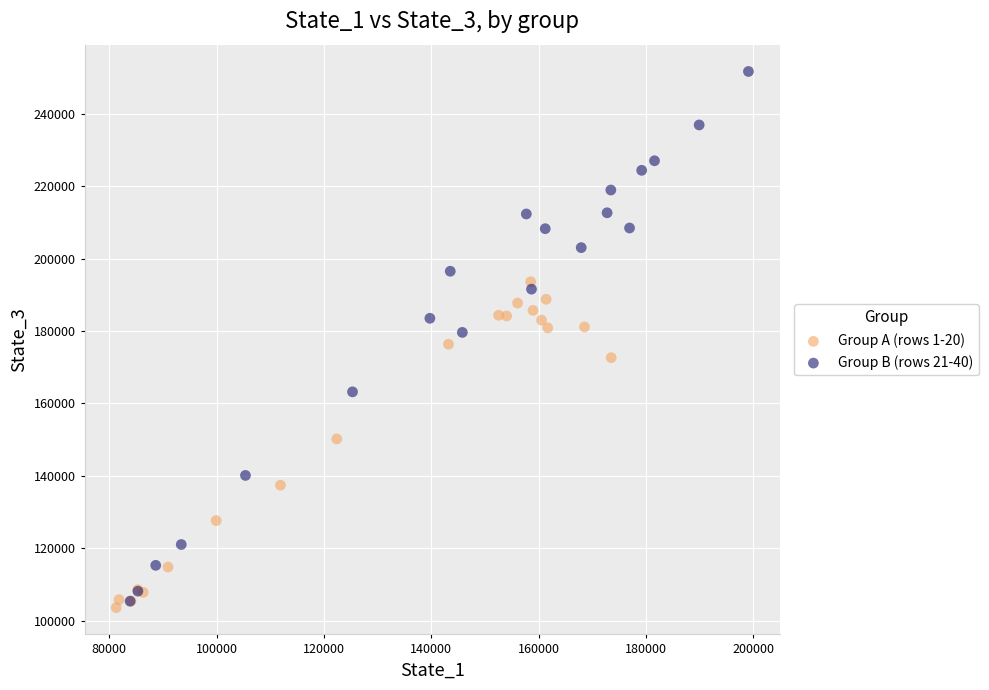

What are all the series names shown in the legend?

Group A (rows 1-20), Group B (rows 21-40)